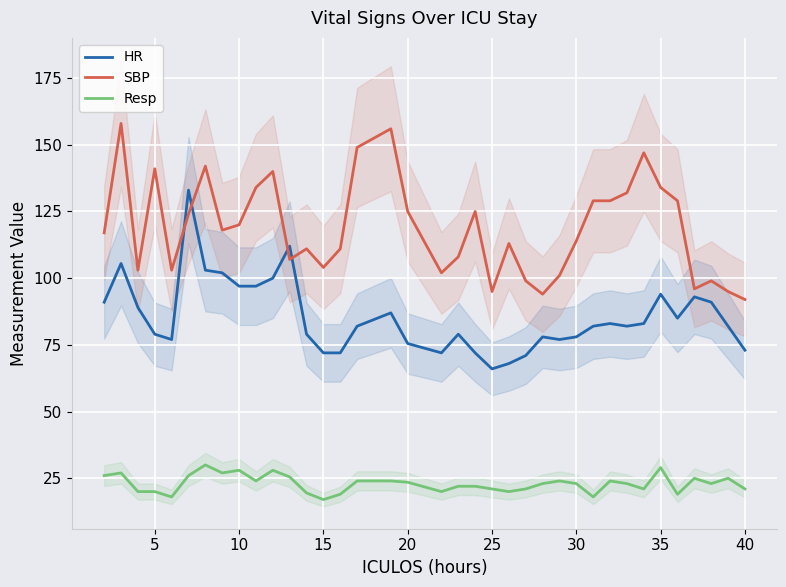

What is the value of the Resp point at the 37th from the left?

21.0